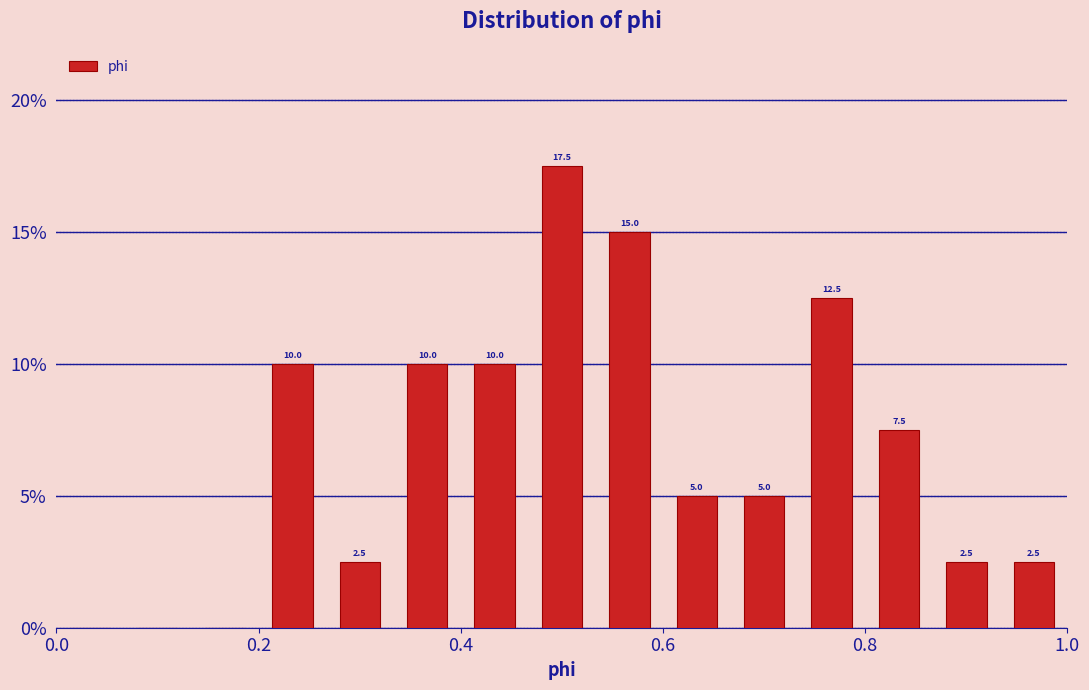

Around what value on the x-axis is the tallest bar? Give the approximate position of its centre, as read against the axis.

0.50